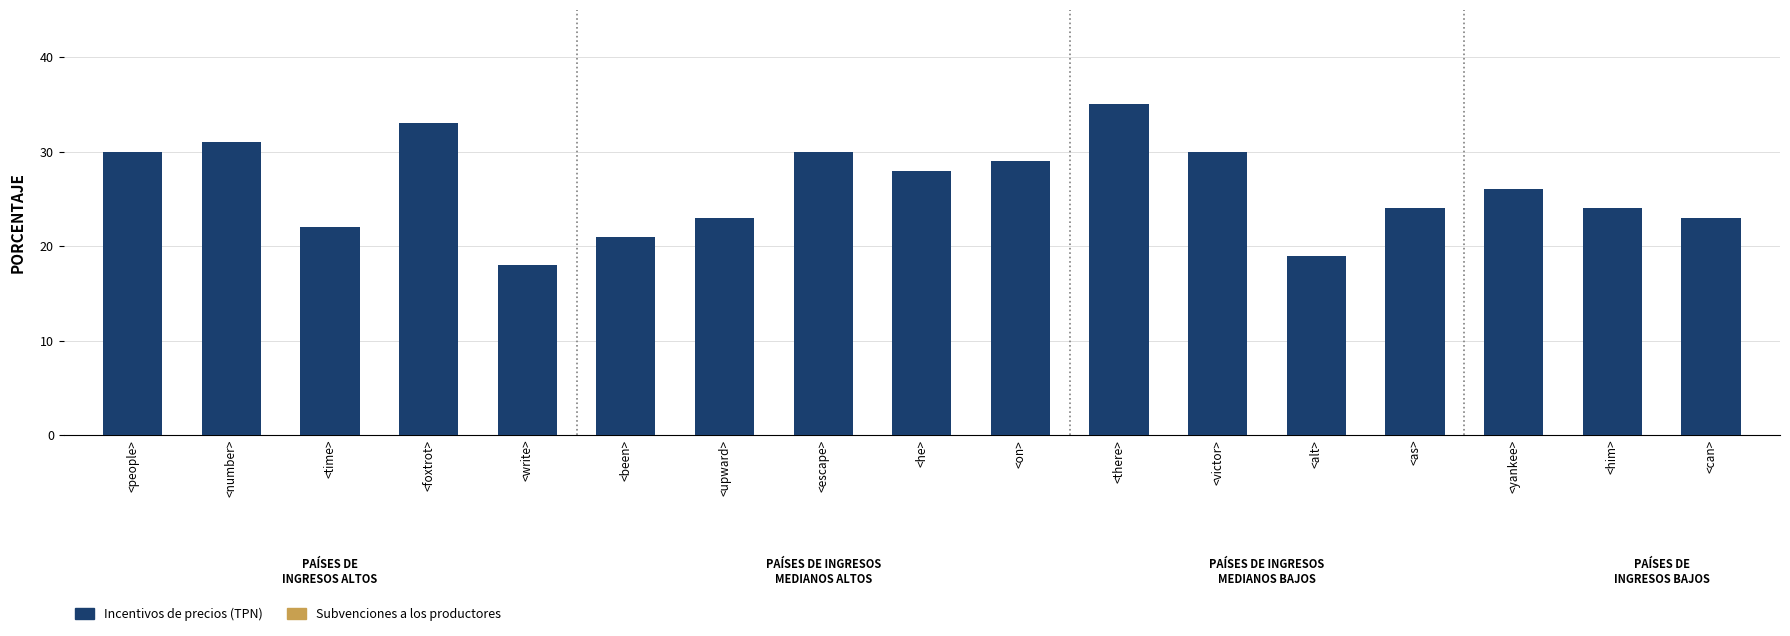

What is the sum of the values at <write> and <him>?

42